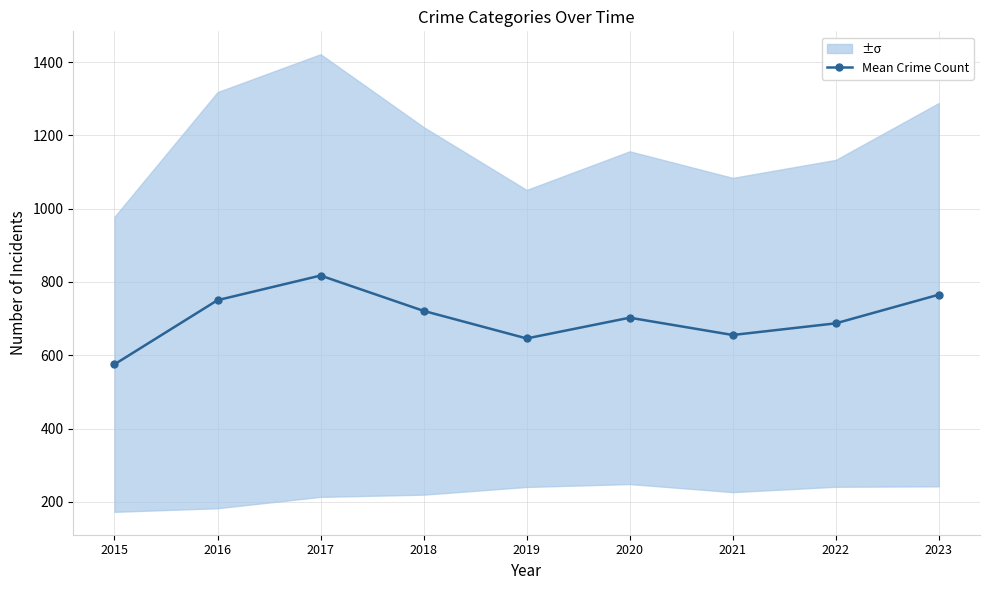

What is the greatest value displayed?

817.6